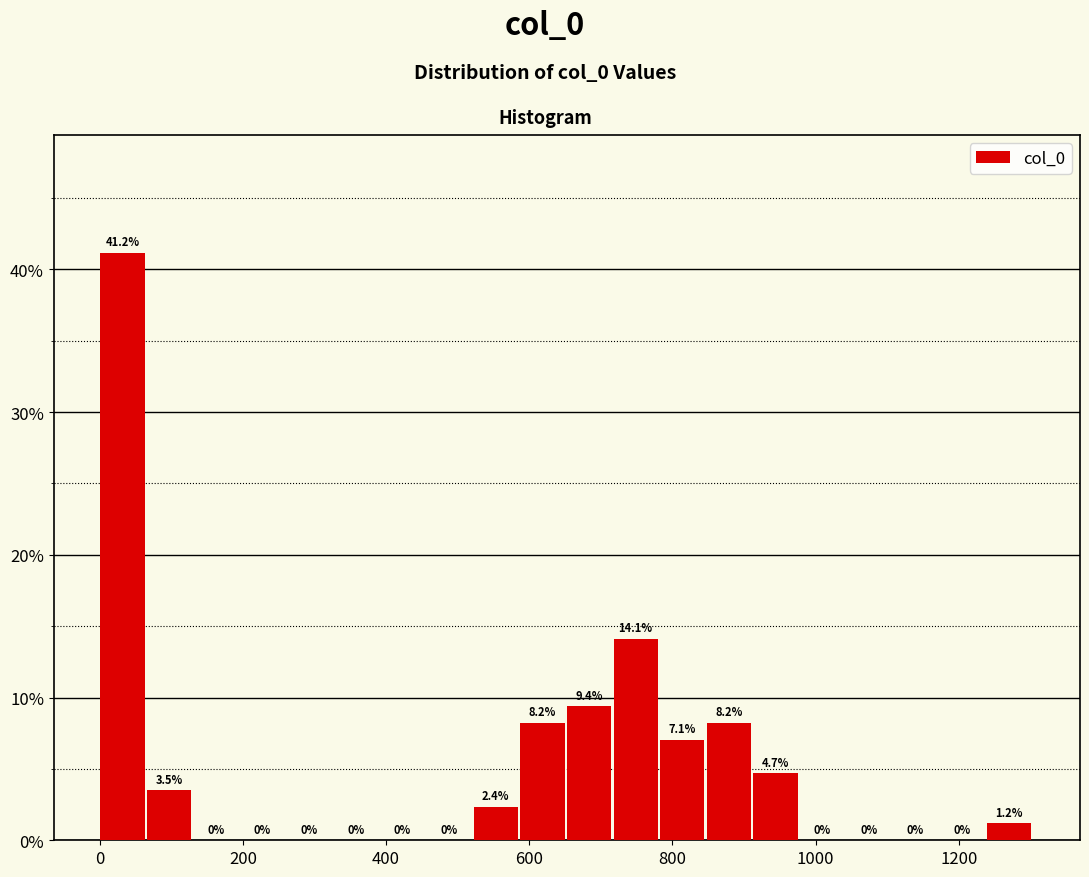

Around what value on the x-axis is the tallest bar? Give the approximate position of its centre, as read against the axis.

40